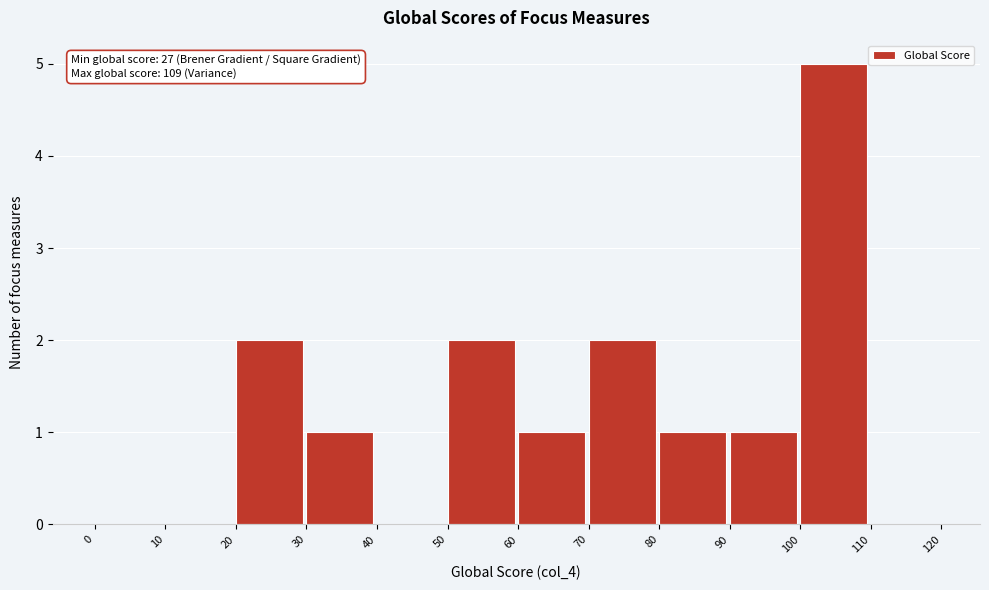

Over which range of the x-axis is the bar tallest?

100 to 110